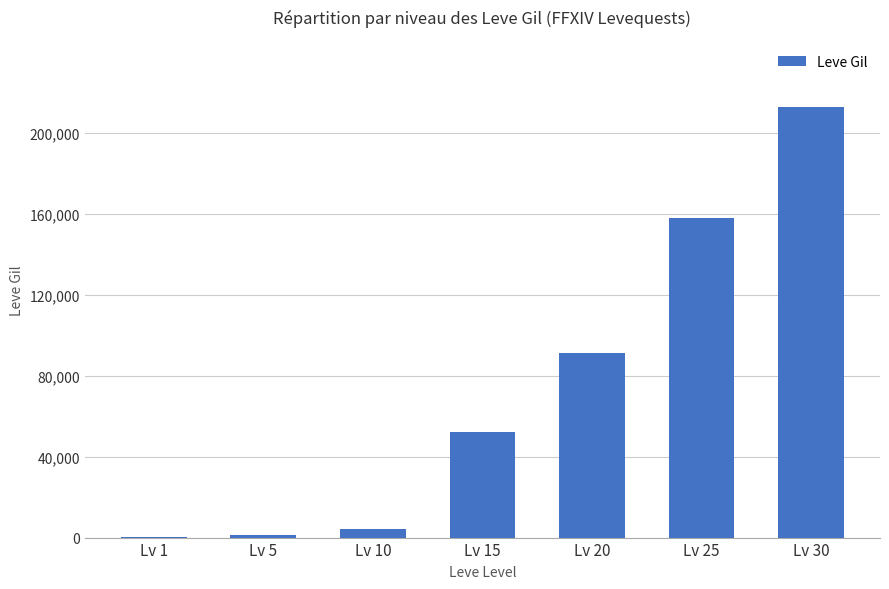

Reading left to right, transcribe all the data shown in this chart.

Lv 1=267	Lv 5=1365	Lv 10=4380	Lv 15=52110	Lv 20=91320	Lv 25=158040	Lv 30=212810